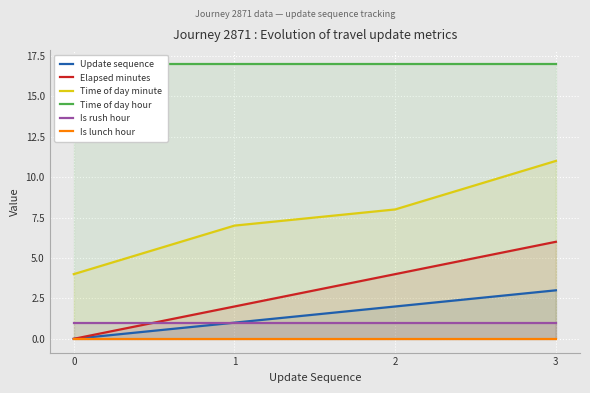

What value does the Is rush hour series have at 0?

1